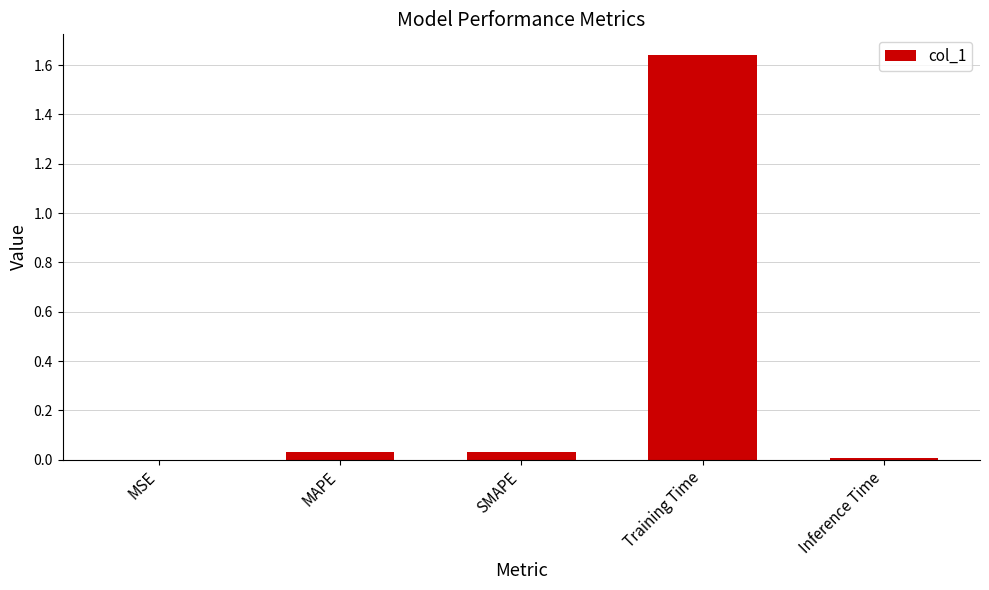

True or false: the data shows 0.8 at Training Time.

False